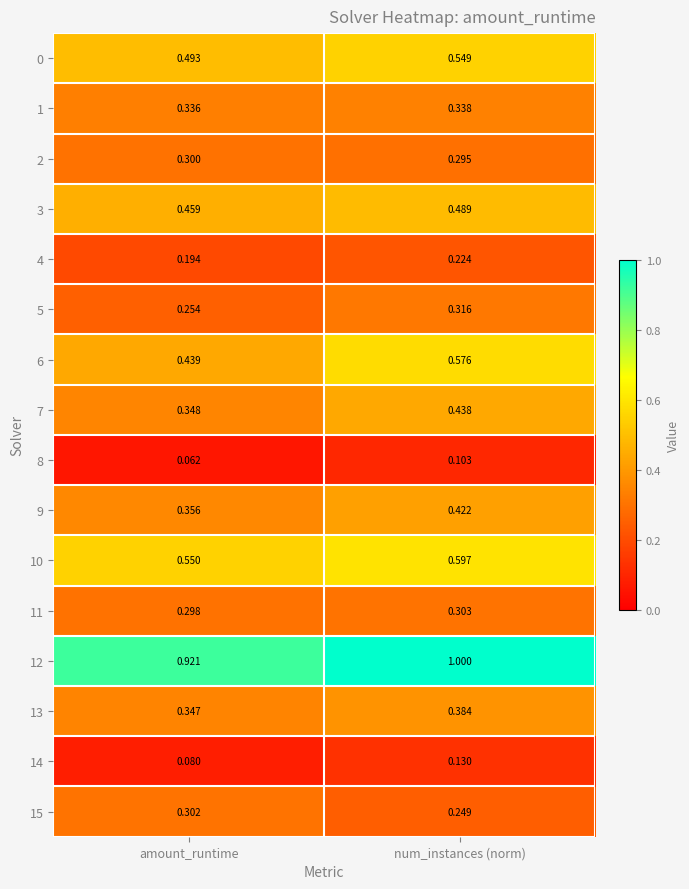

Which category has the lowest value in the 5 series?

amount_runtime